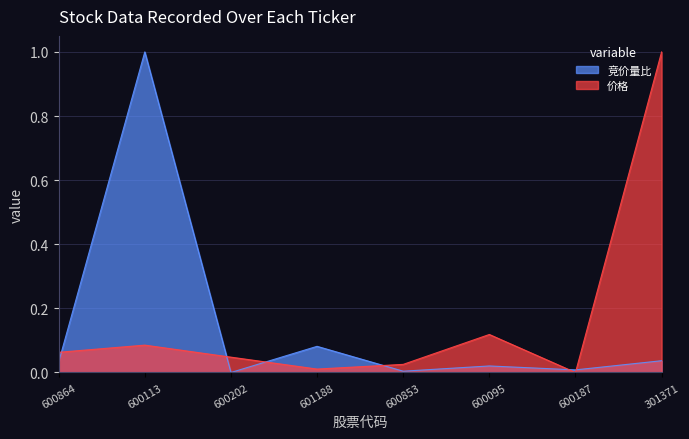

What is the difference between the second highest and minimum values in the 价格 series?

0.1